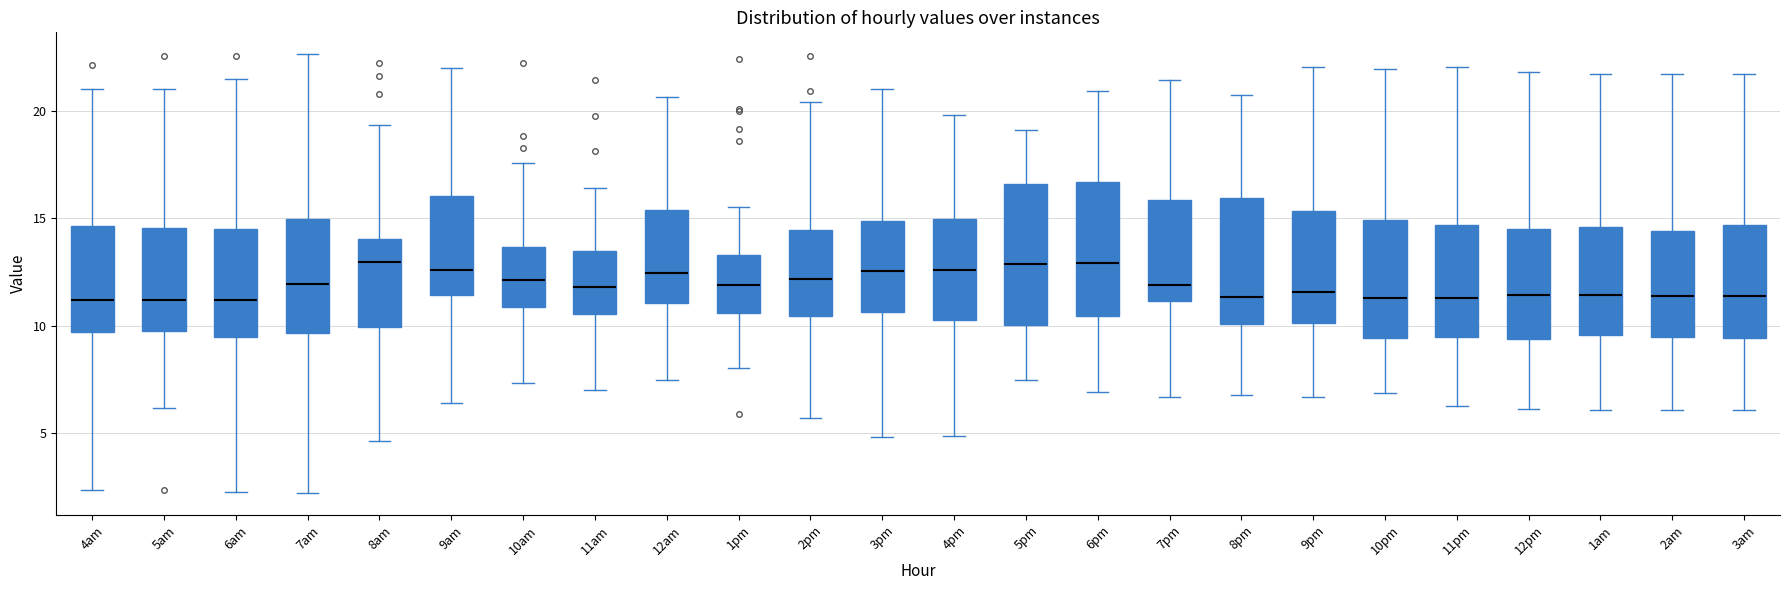

Reading left to right, transcribe this box plot: for each box, give where its median line is, the range the box spans, and where its two whiskers end, as read against the y-axis. The values are not printed on the chart, so give them approximately, as read against the axis.

4am: median 11.0, box 9.5 to 14.5, whiskers 2.5 to 21.0
5am: median 11.0, box 9.5 to 14.5, whiskers 6.0 to 21.0
6am: median 11.0, box 9.5 to 14.5, whiskers 2.0 to 21.5
7am: median 12.0, box 9.5 to 15.0, whiskers 2.0 to 22.5
8am: median 13.0, box 10.0 to 14.0, whiskers 4.5 to 19.5
9am: median 12.5, box 11.5 to 16.0, whiskers 6.5 to 22.0
10am: median 12.0, box 11.0 to 13.5, whiskers 7.5 to 17.5
11am: median 12.0, box 10.5 to 13.5, whiskers 7.0 to 16.5
12am: median 12.5, box 11.0 to 15.5, whiskers 7.5 to 20.5
1pm: median 12.0, box 10.5 to 13.5, whiskers 8.0 to 15.5
2pm: median 12.0, box 10.5 to 14.5, whiskers 5.5 to 20.5
3pm: median 12.5, box 10.5 to 15.0, whiskers 5.0 to 21.0
4pm: median 12.5, box 10.5 to 15.0, whiskers 5.0 to 20.0
5pm: median 13.0, box 10.0 to 16.5, whiskers 7.5 to 19.0
6pm: median 13.0, box 10.5 to 16.5, whiskers 7.0 to 21.0
7pm: median 12.0, box 11.0 to 16.0, whiskers 6.5 to 21.5
8pm: median 11.5, box 10.0 to 16.0, whiskers 7.0 to 21.0
9pm: median 11.5, box 10.0 to 15.5, whiskers 6.5 to 22.0
10pm: median 11.5, box 9.5 to 15.0, whiskers 7.0 to 22.0
11pm: median 11.5, box 9.5 to 14.5, whiskers 6.0 to 22.0
12pm: median 11.5, box 9.5 to 14.5, whiskers 6.0 to 22.0
1am: median 11.5, box 9.5 to 14.5, whiskers 6.0 to 22.0
2am: median 11.5, box 9.5 to 14.5, whiskers 6.0 to 22.0
3am: median 11.5, box 9.5 to 14.5, whiskers 6.0 to 22.0